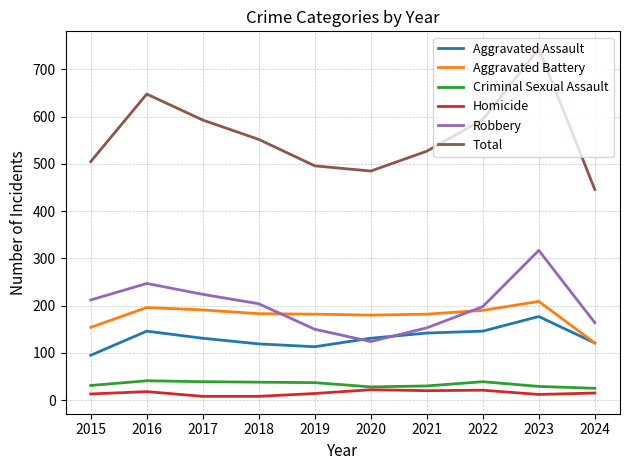

True or false: Aggravated Assault has a value of 131 at 2020.

True